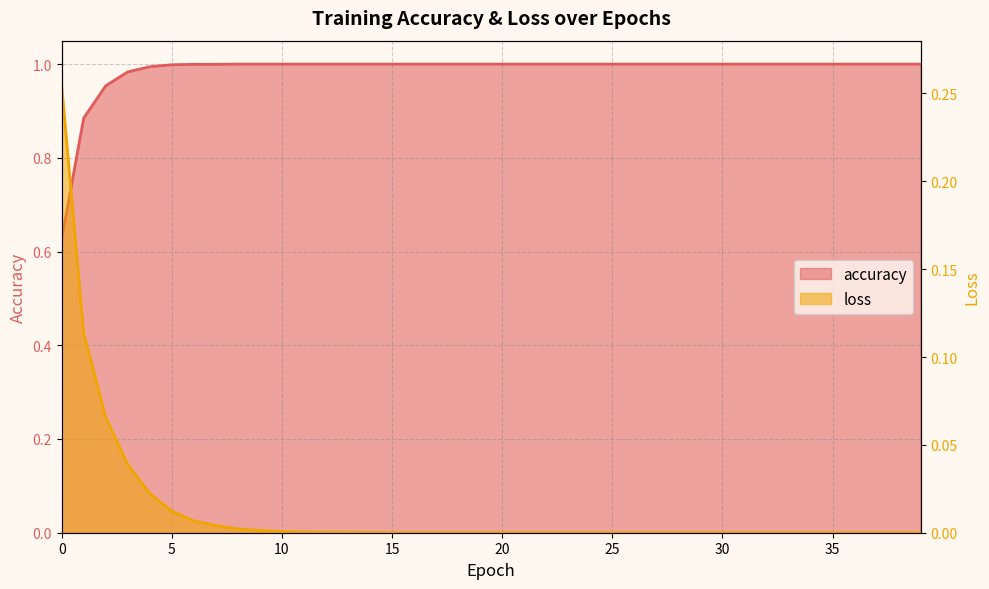

Where is loss nearest to the value 0?

39